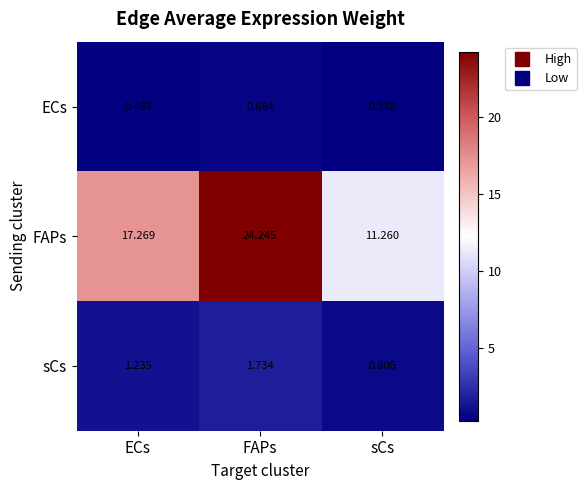

Is it true that FAPs equals 8.9 at FAPs?

False